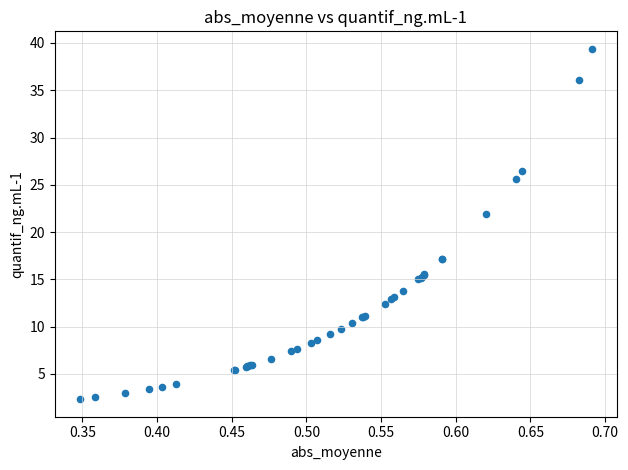

What Y value in the scatter plot is closest to 20?

21.9